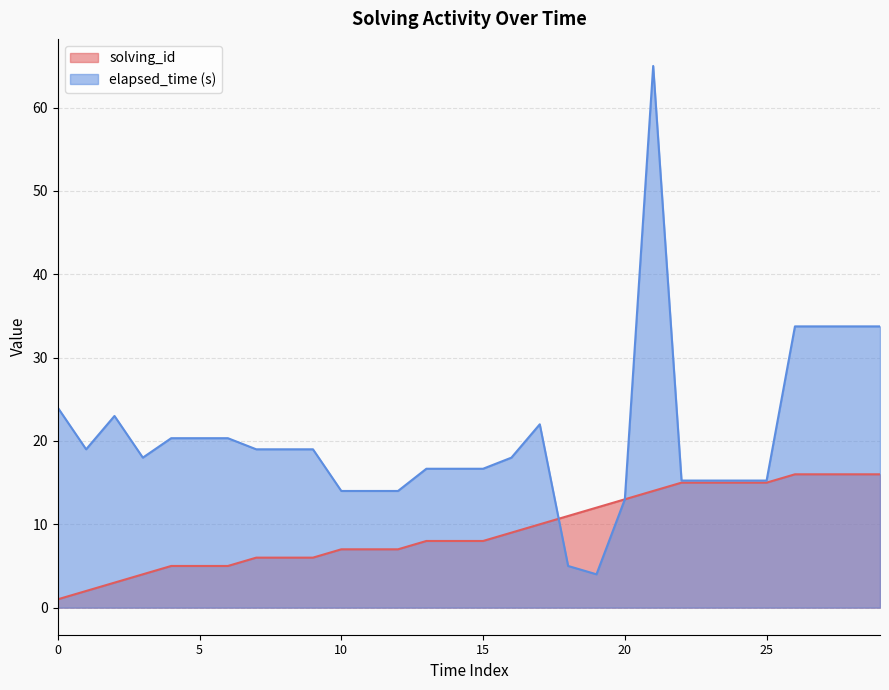

At which category is the sum across all series the highest?

21